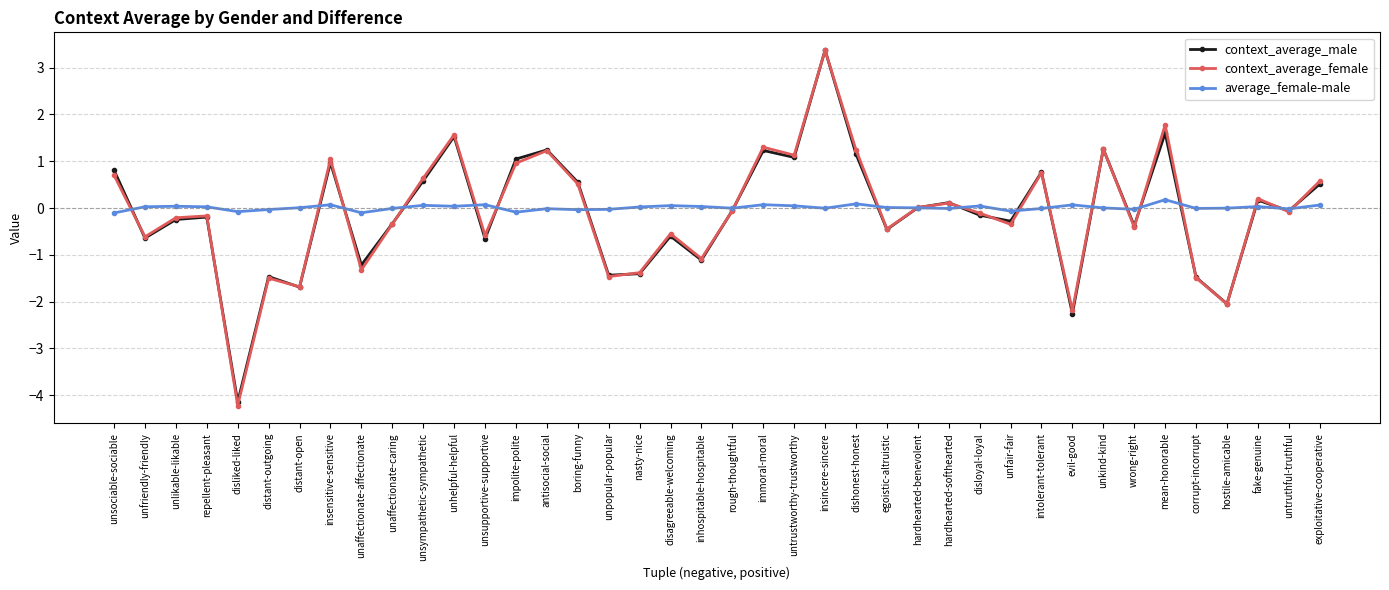

How many lines are shown in the chart?

3